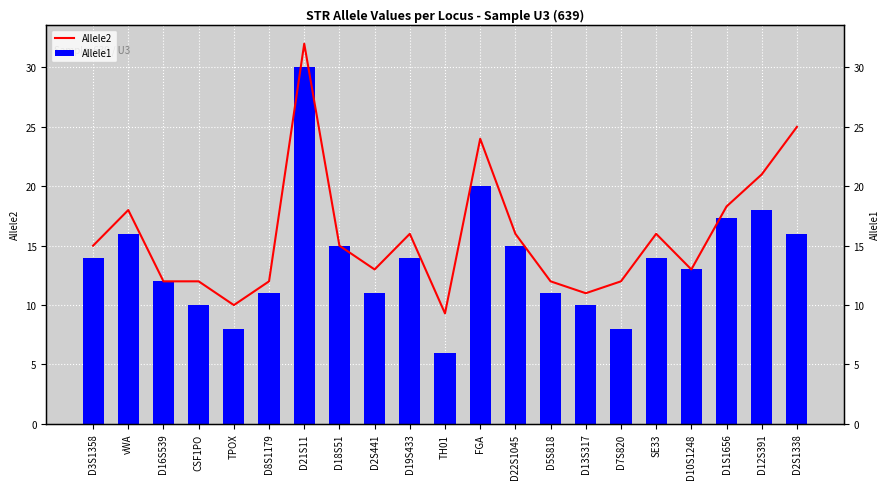

Rank the series by their average value, from lowest to highest.

Allele1, Allele2